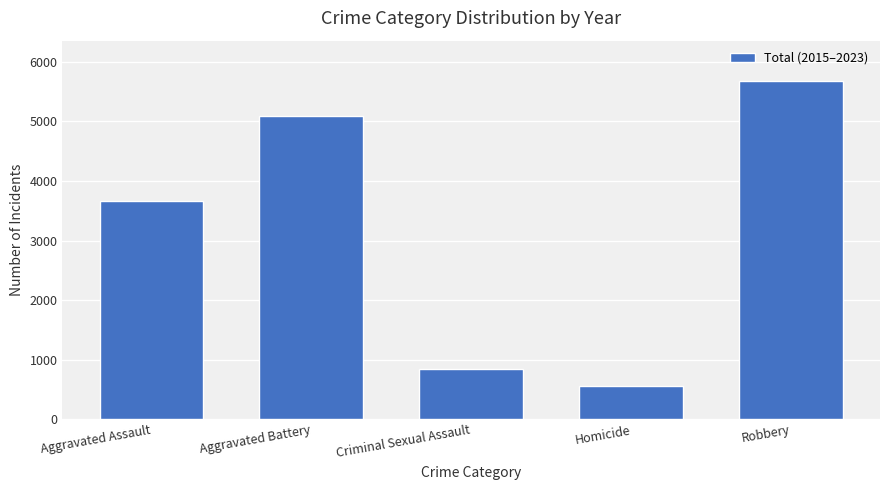

Rank the categories by value from lowest to highest.

Homicide, Criminal Sexual Assault, Aggravated Assault, Aggravated Battery, Robbery